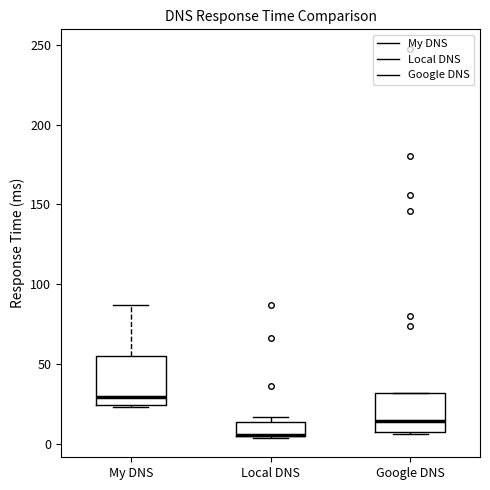

Which box is the tallest, from its lower edge to its upper edge?

My DNS